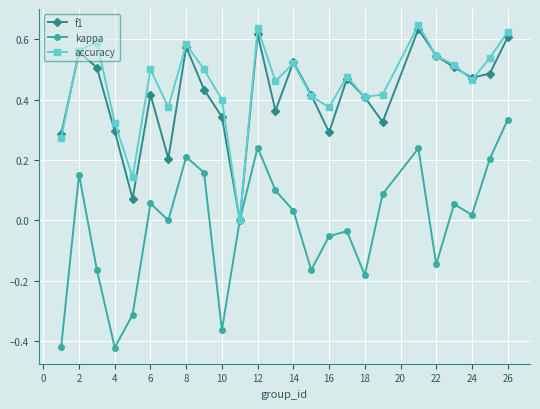

Which series has the widest spread of values?

kappa